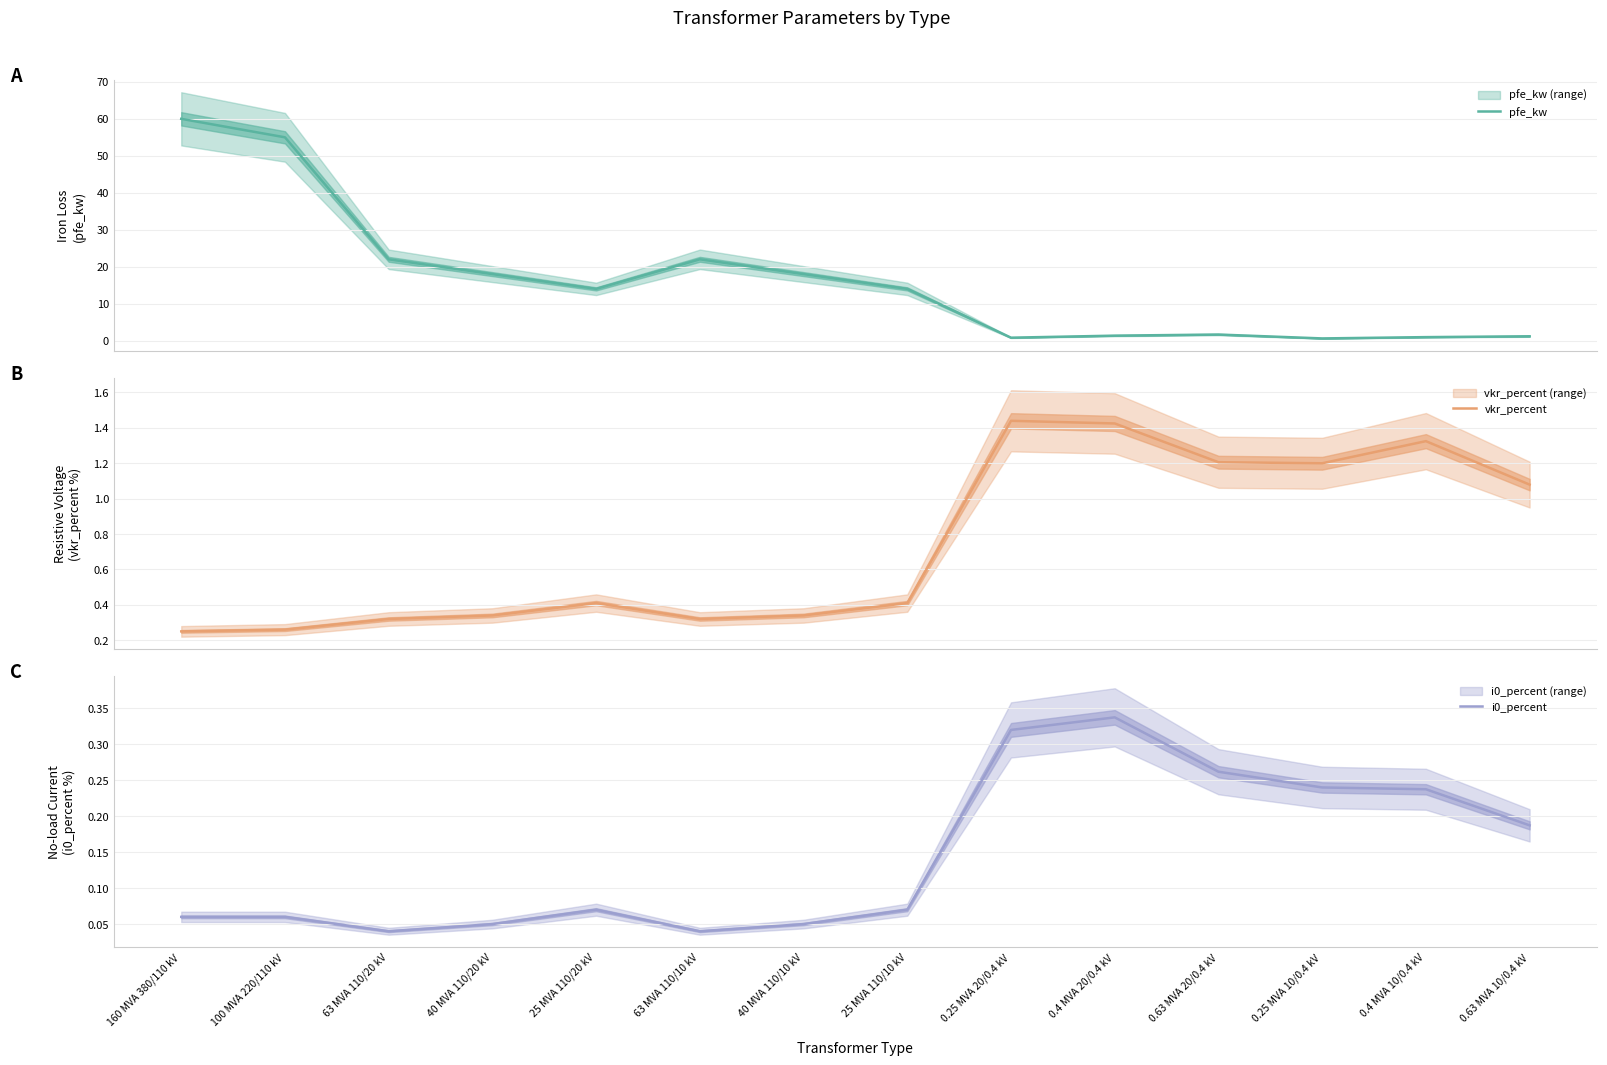

Which series has the largest range (max minus min)?

pfe_kw